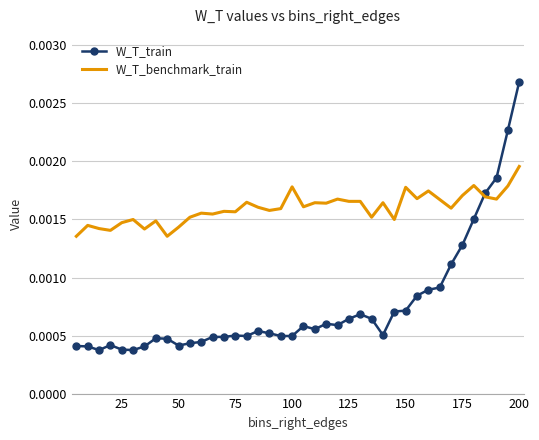

True or false: W_T_train and W_T_benchmark_train cross at least once.

True